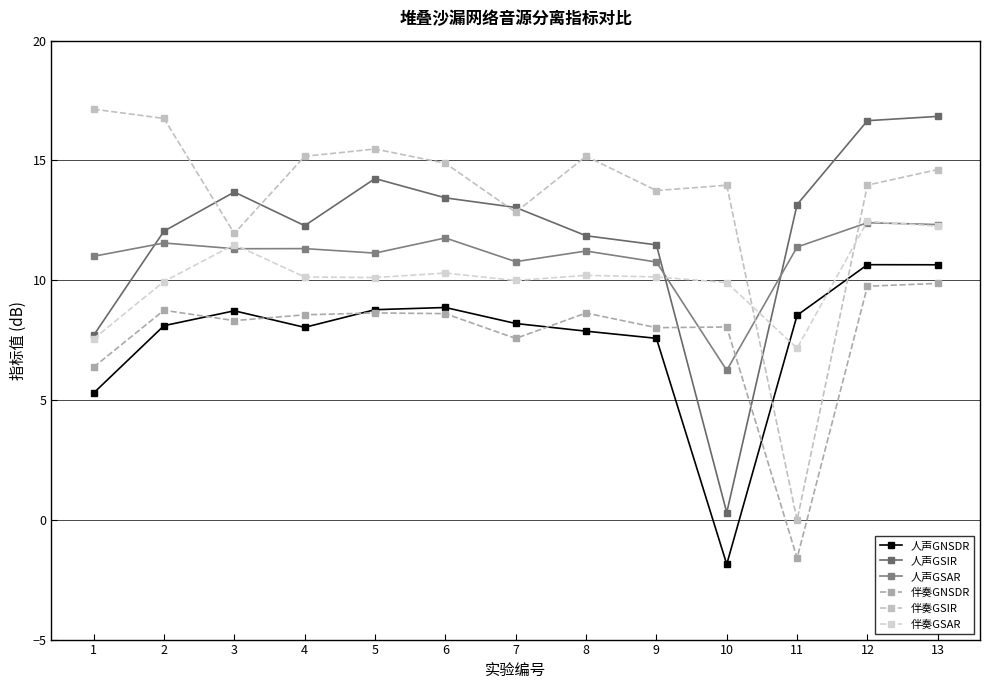

Is this an area chart (filled region under the line)?

No